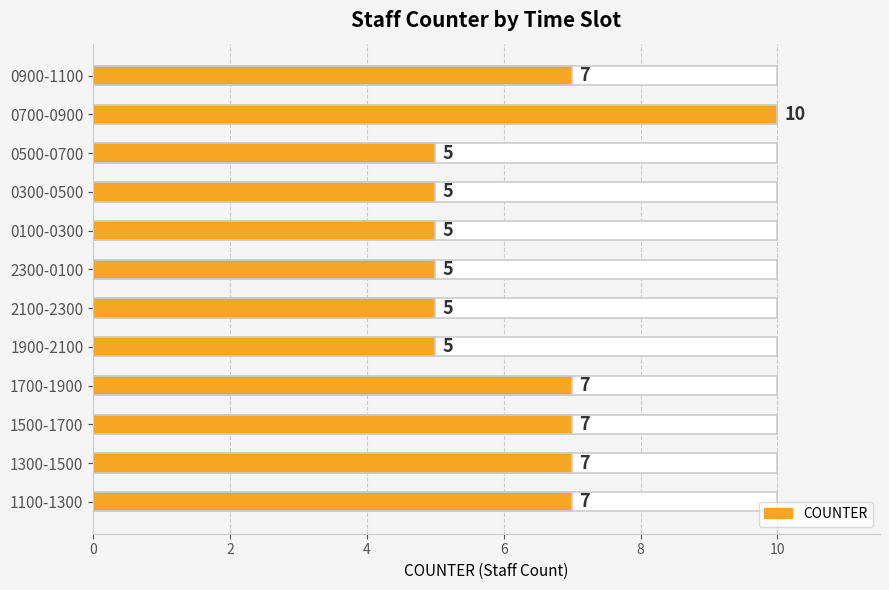

What is the value of the 12th bar from the left?

7